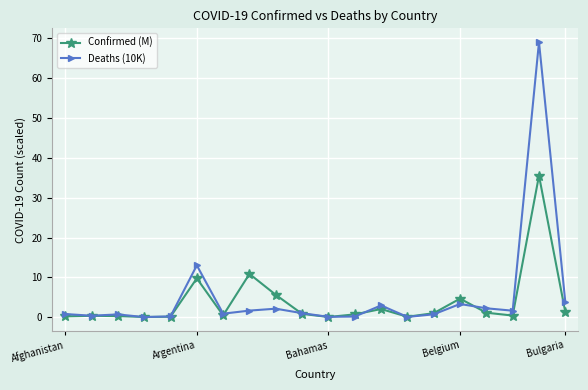

What is the value of the Deaths (10K) point at the 9th from the left?

2.1